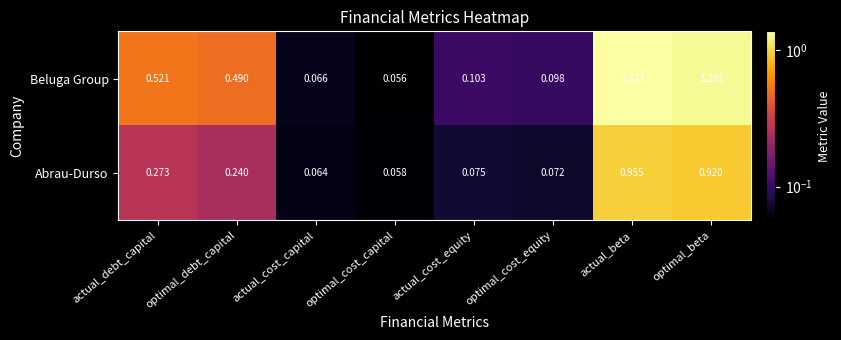

Which series has the largest total across all categories?

Beluga Group